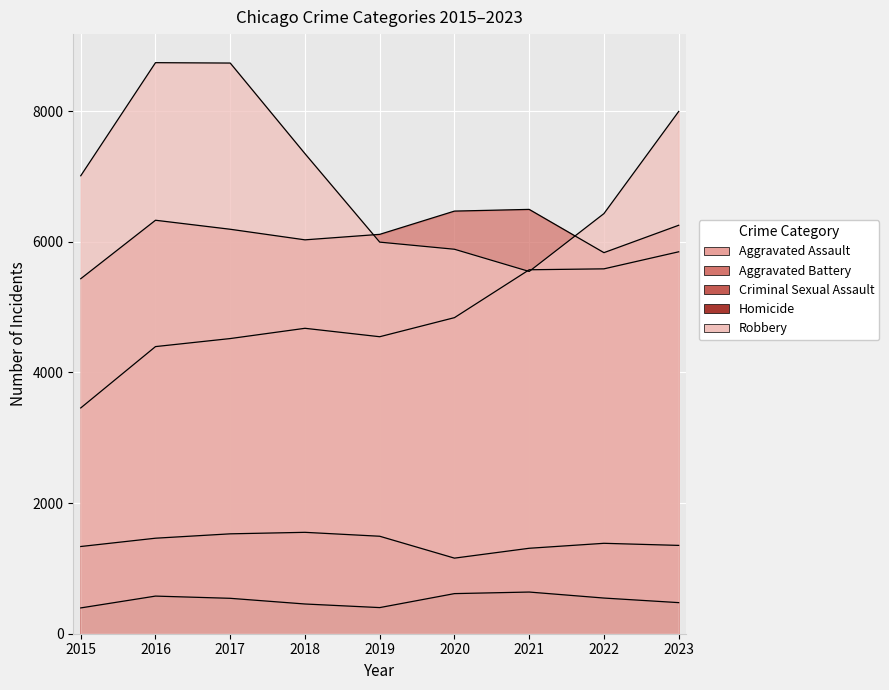

What are all the series names shown in the legend?

Aggravated Assault, Aggravated Battery, Criminal Sexual Assault, Homicide, Robbery